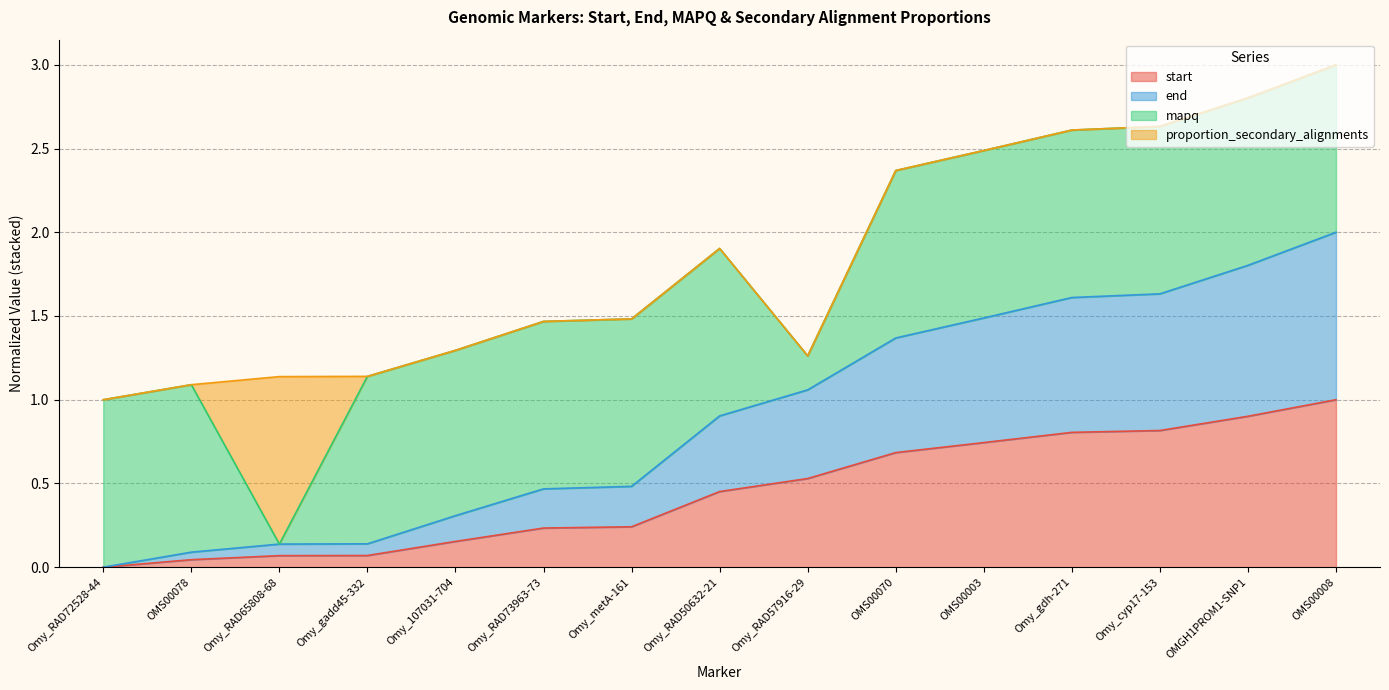

Is it true that start equals 0.7 at OMS00003?

True